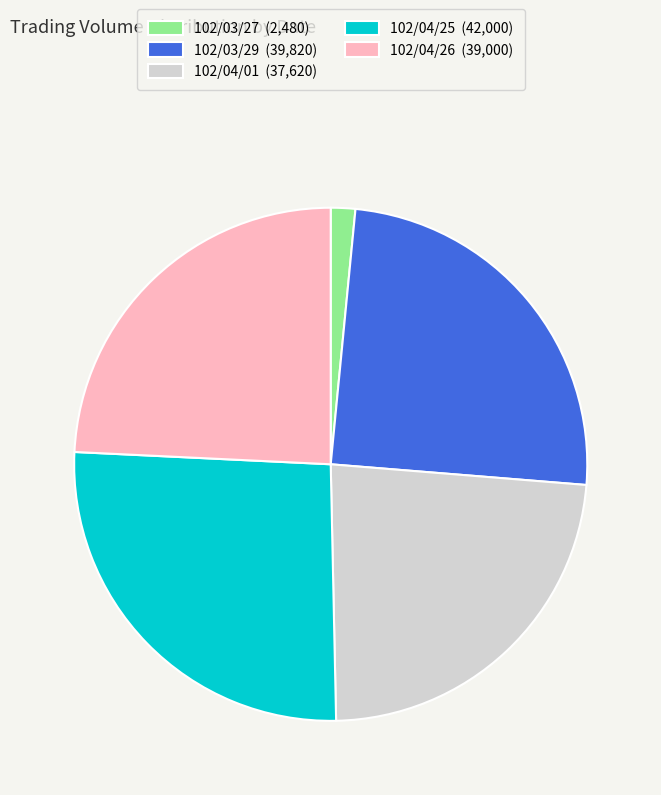

Do 102/03/27 and 102/04/25 together represent more than half of the pie?

No